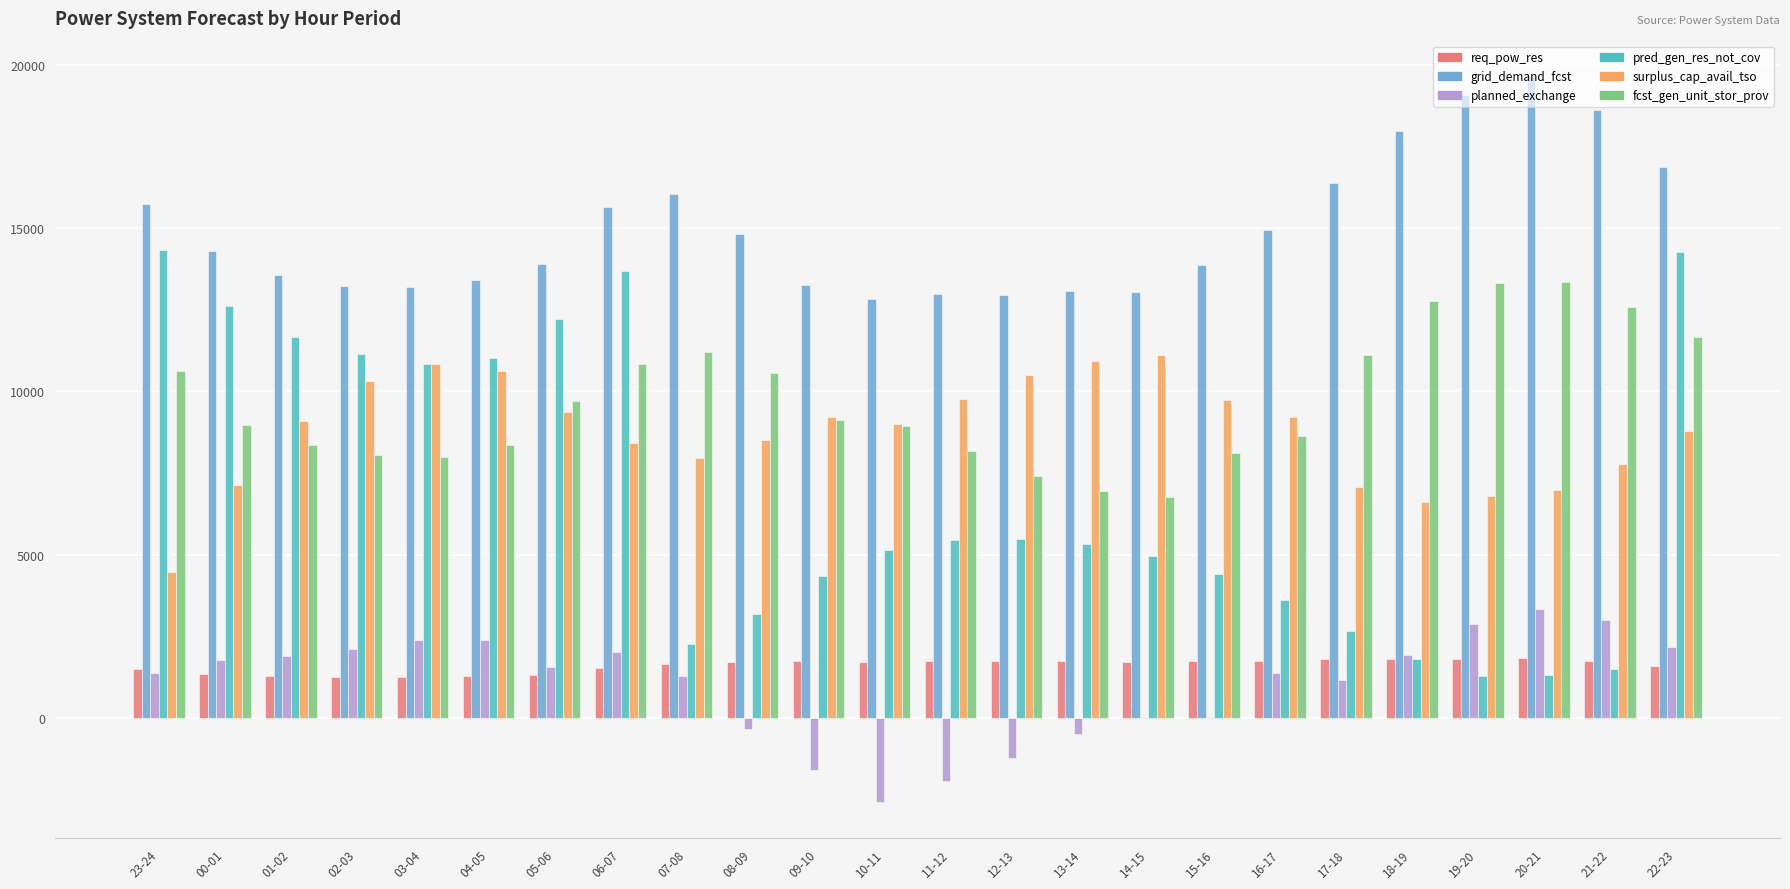

Which series has the widest spread of values?

pred_gen_res_not_cov